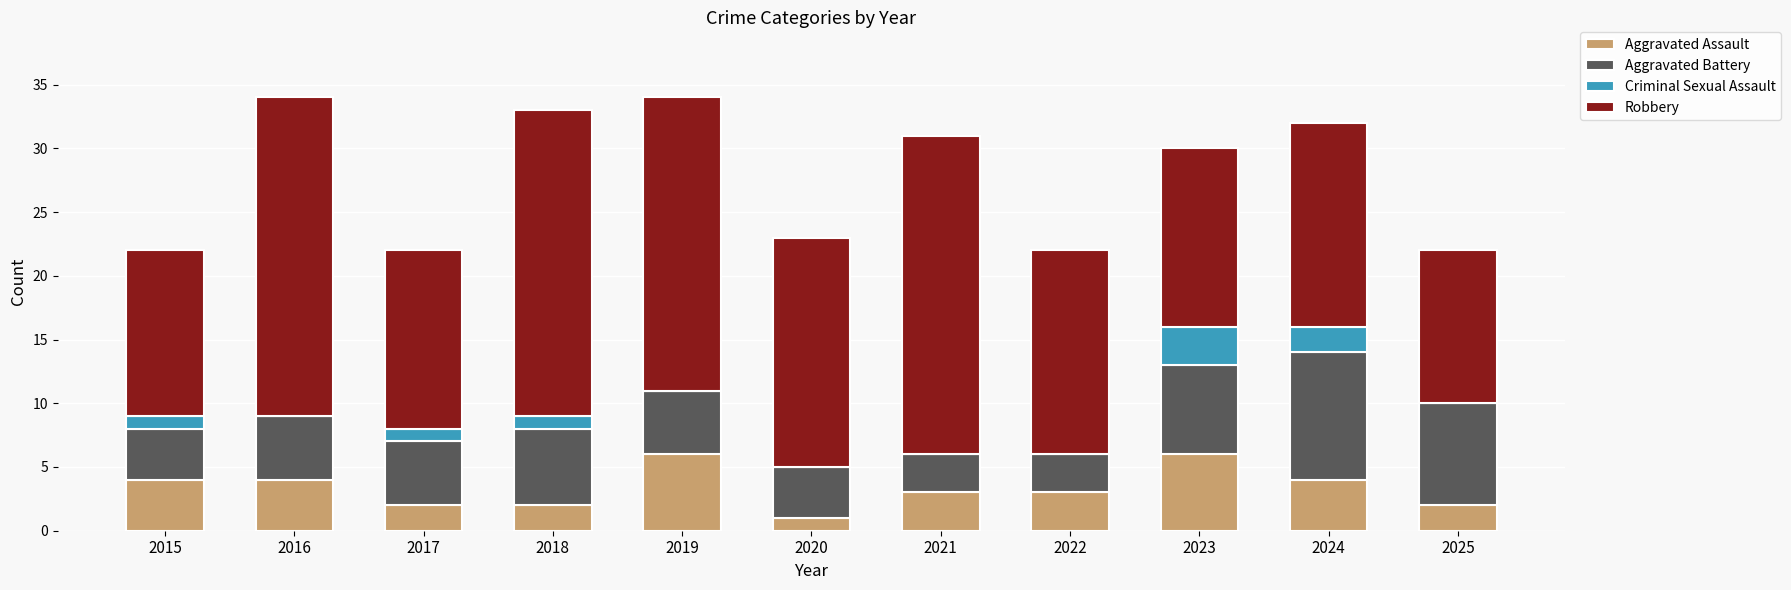

What are all the series names shown in the legend?

Aggravated Assault, Aggravated Battery, Criminal Sexual Assault, Robbery